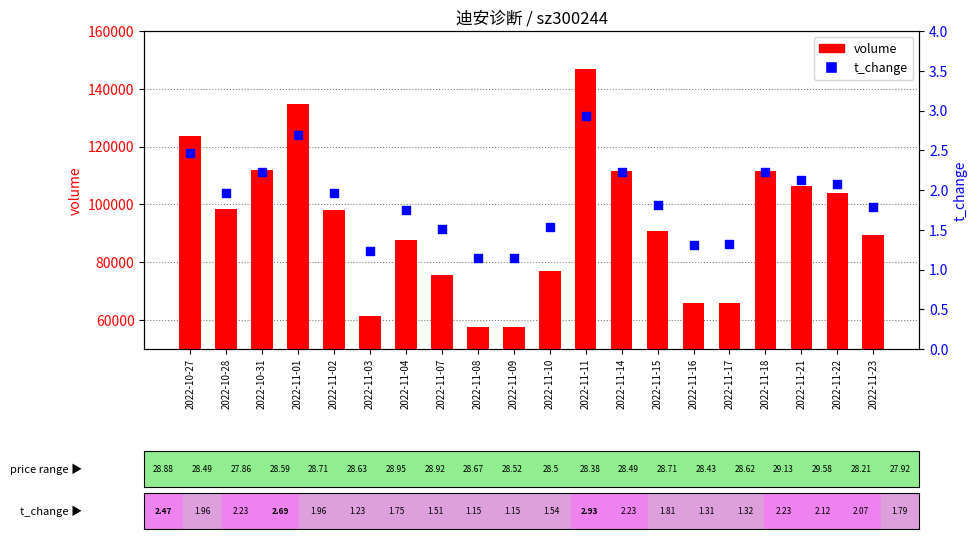

What are all the series names shown in the legend?

volume, t_change